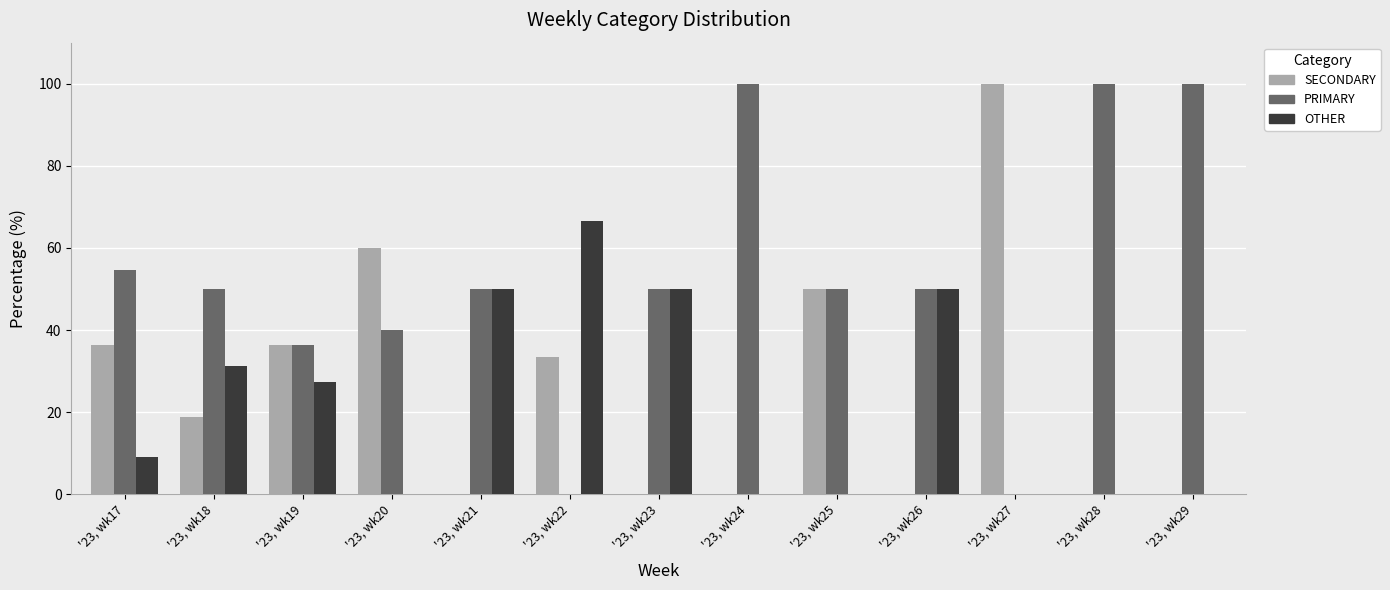

What is the total value across all series at '23, wk21?

100.0